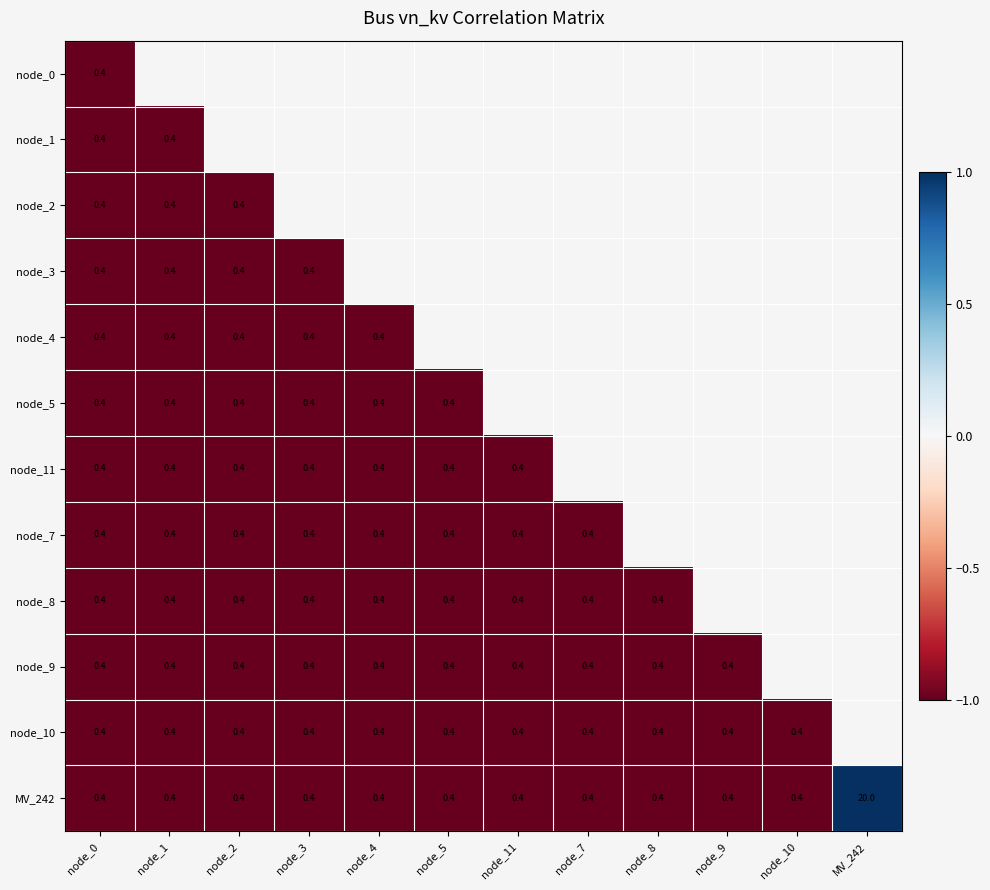

What value does the MV_242 series have at node_7?

0.4